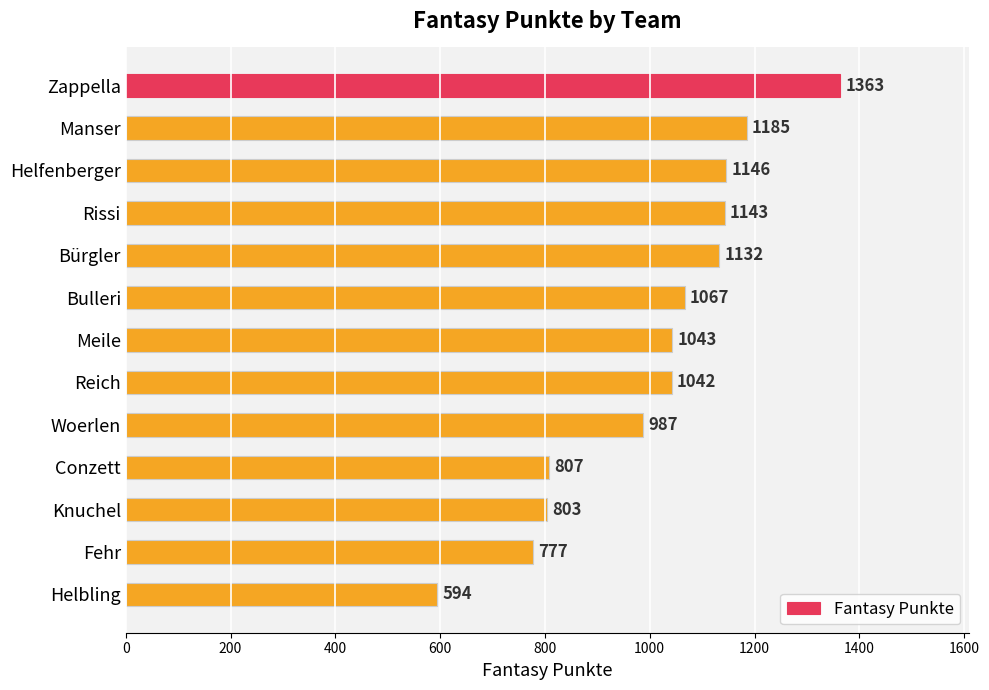

The chart shows a value of 1042 at Reich. True or false?

True